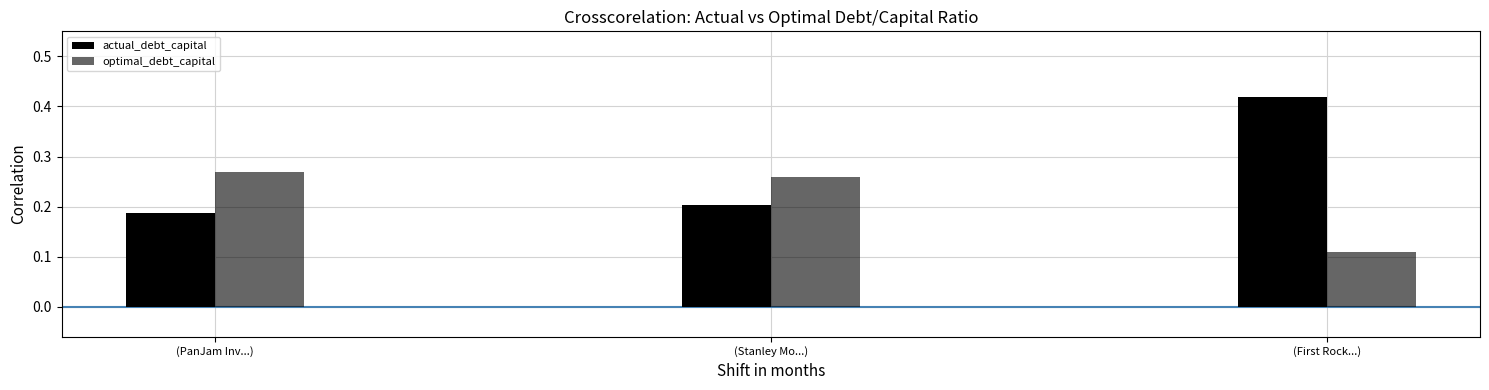

Are the bars grouped side by side (vs. stacked)?

Yes